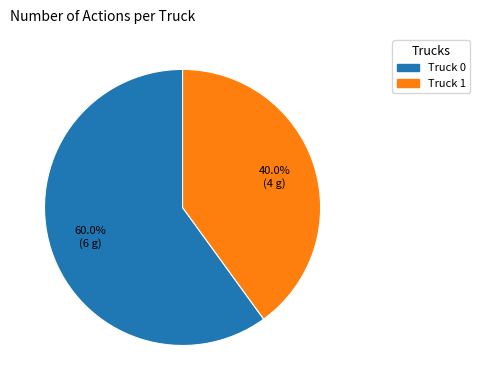

Between Truck 0 and Truck 1, which is larger?

Truck 0